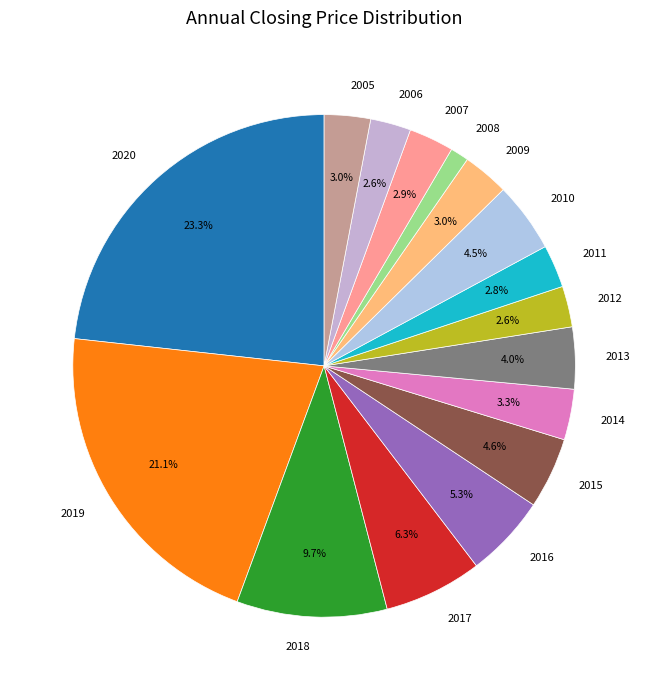

Which category has the smallest portion of the pie?

2008